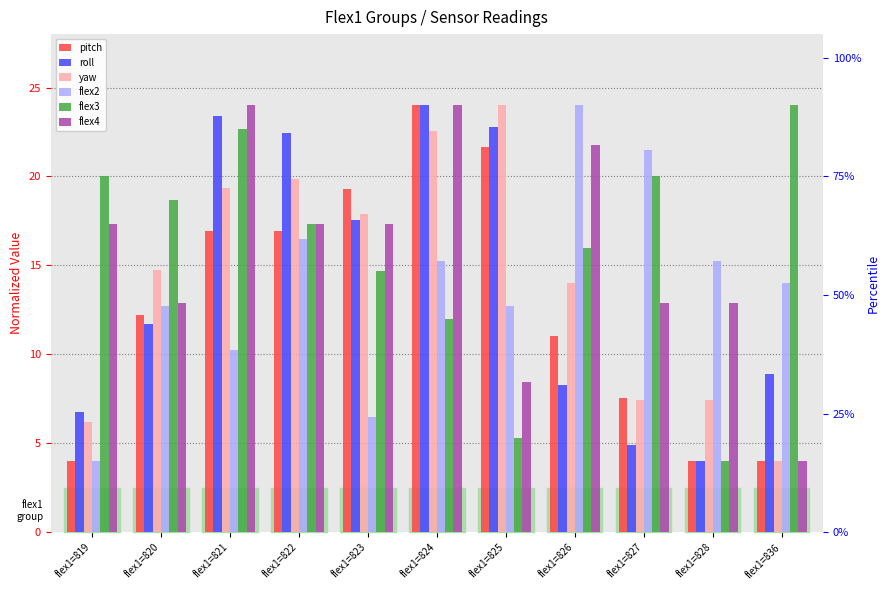

Reading left to right, transcribe all the data shown in this chart.

pitch: flex1=819=4.0	flex1=820=12.2	flex1=821=16.9	flex1=822=16.9	flex1=823=19.3	flex1=824=24.0	flex1=825=21.6	flex1=826=11.1	flex1=827=7.5	flex1=828=4.0	flex1=836=4.0
roll: flex1=819=6.8	flex1=820=11.7	flex1=821=23.4	flex1=822=22.5	flex1=823=17.5	flex1=824=24.0	flex1=825=22.8	flex1=826=8.3	flex1=827=4.9	flex1=828=4.0	flex1=836=8.9
yaw: flex1=819=6.2	flex1=820=14.7	flex1=821=19.4	flex1=822=19.9	flex1=823=17.9	flex1=824=22.5	flex1=825=24.0	flex1=826=14.0	flex1=827=7.4	flex1=828=7.4	flex1=836=4.0
flex2: flex1=819=4.0	flex1=820=12.8	flex1=821=10.2	flex1=822=16.5	flex1=823=6.5	flex1=824=15.2	flex1=825=12.8	flex1=826=24.0	flex1=827=21.5	flex1=828=15.2	flex1=836=14.0
flex3: flex1=819=20.0	flex1=820=18.7	flex1=821=22.7	flex1=822=17.3	flex1=823=14.7	flex1=824=12.0	flex1=825=5.3	flex1=826=16.0	flex1=827=20.0	flex1=828=4.0	flex1=836=24.0
flex4: flex1=819=17.3	flex1=820=12.9	flex1=821=24.0	flex1=822=17.3	flex1=823=17.3	flex1=824=24.0	flex1=825=8.4	flex1=826=21.8	flex1=827=12.9	flex1=828=12.9	flex1=836=4.0